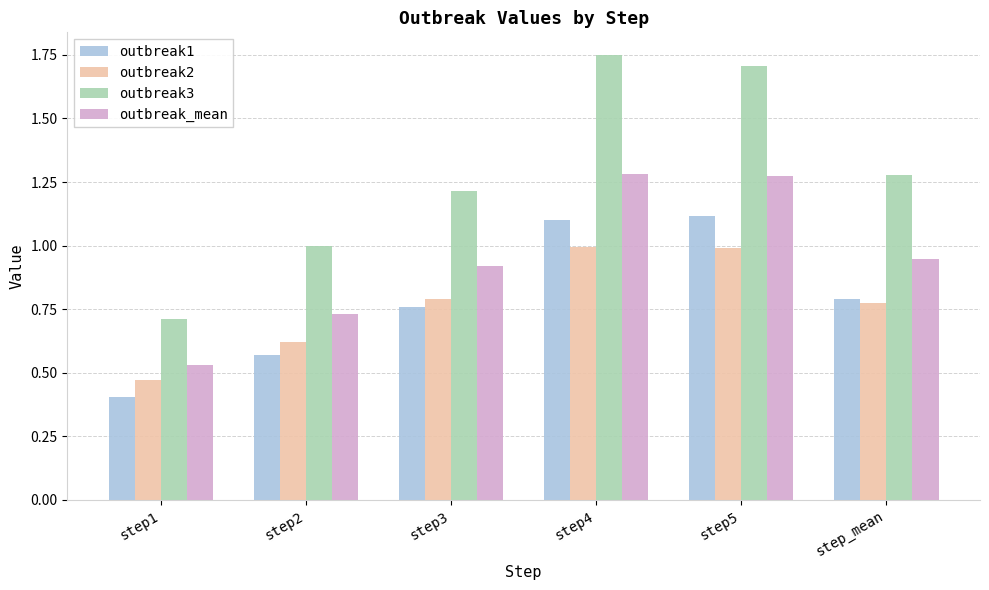

What is the sum of all outbreak1 values?

4.7